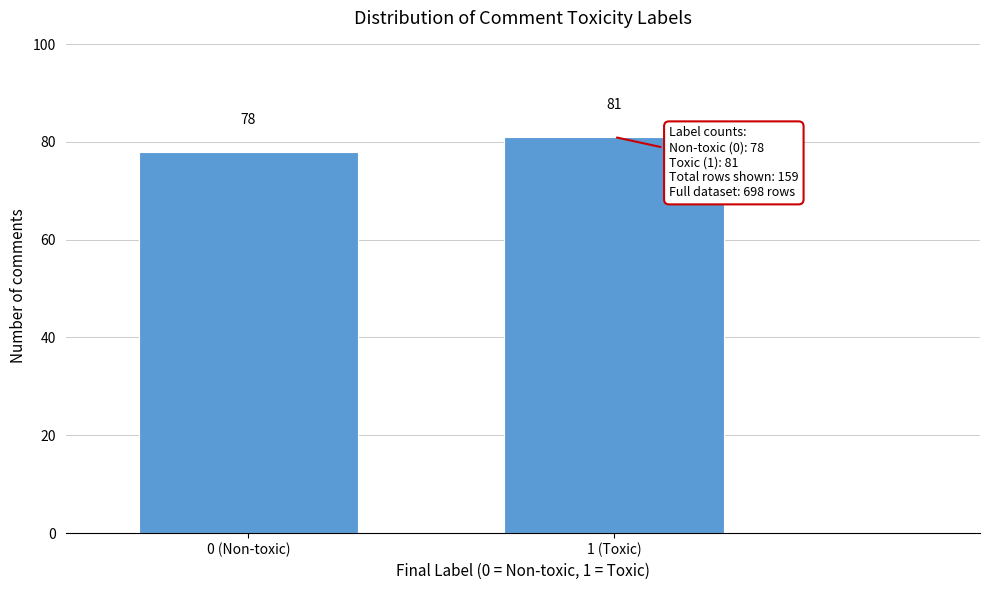

Reading right to left, list all the values displayed in this chart.

1 (Toxic)=81	0 (Non-toxic)=78